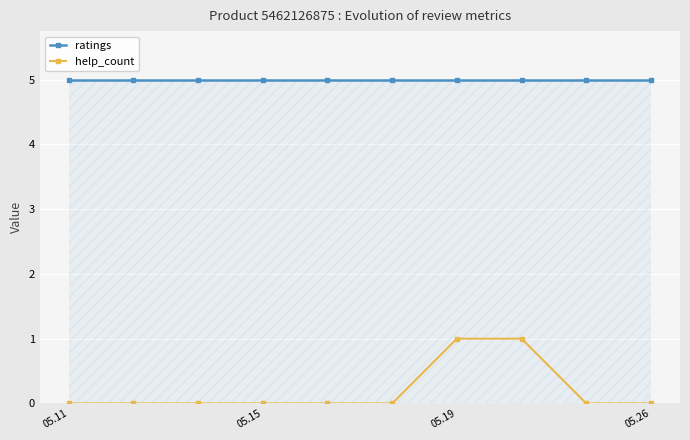

Which series has the largest total across all categories?

ratings